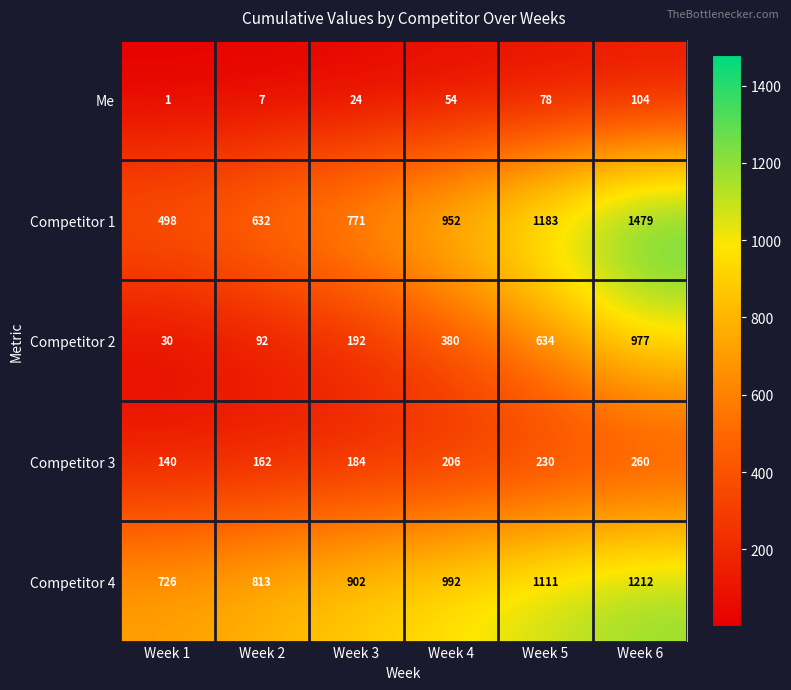

Reading left to right, transcribe all the data shown in this chart.

Me: Week 1=1	Week 2=7	Week 3=24	Week 4=54	Week 5=78	Week 6=104
Competitor 1: Week 1=498	Week 2=632	Week 3=771	Week 4=952	Week 5=1183	Week 6=1479
Competitor 2: Week 1=30	Week 2=92	Week 3=192	Week 4=380	Week 5=634	Week 6=977
Competitor 3: Week 1=140	Week 2=162	Week 3=184	Week 4=206	Week 5=230	Week 6=260
Competitor 4: Week 1=726	Week 2=813	Week 3=902	Week 4=992	Week 5=1111	Week 6=1212